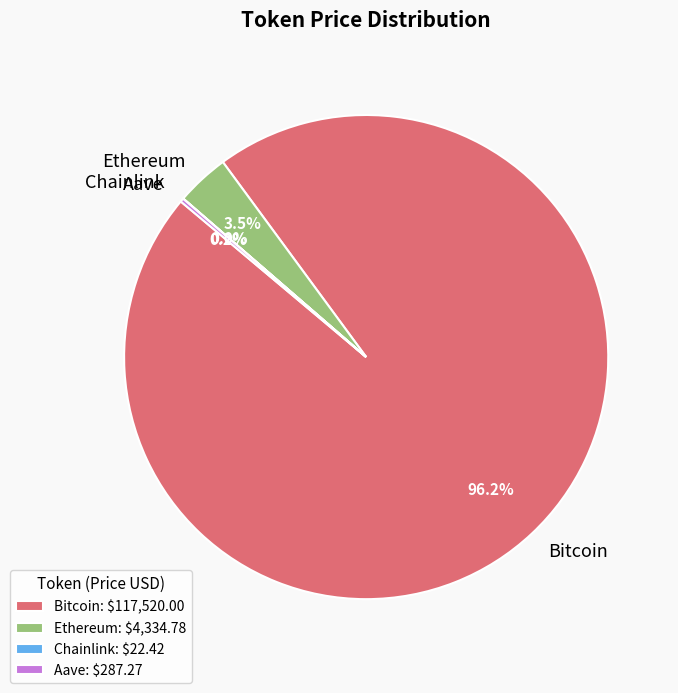

Do Ethereum and Bitcoin together represent more than half of the pie?

Yes